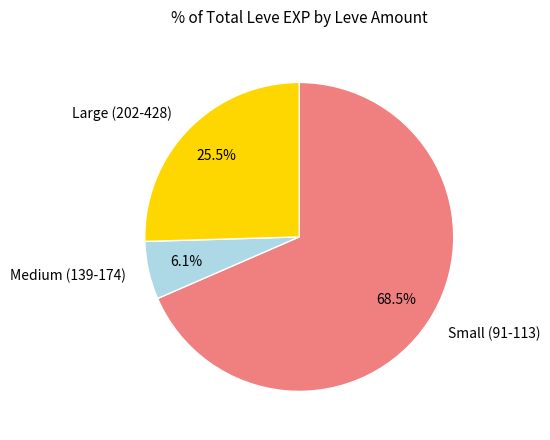

Count the number of slices in the pie.

3